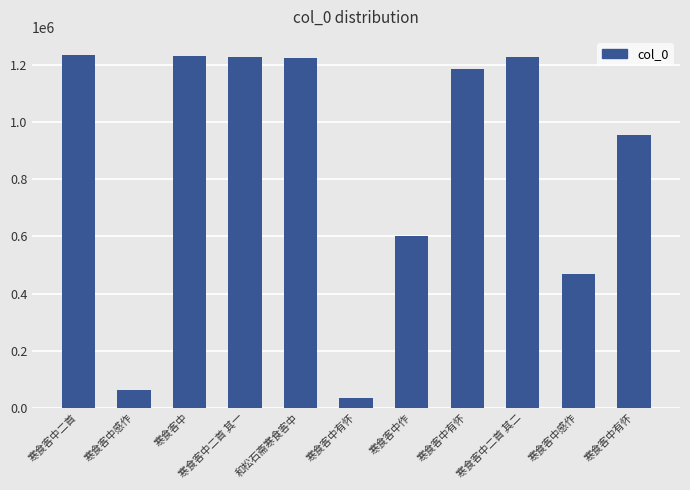

At which category does the chart reach its minimum across all series?

寒食客中有怀